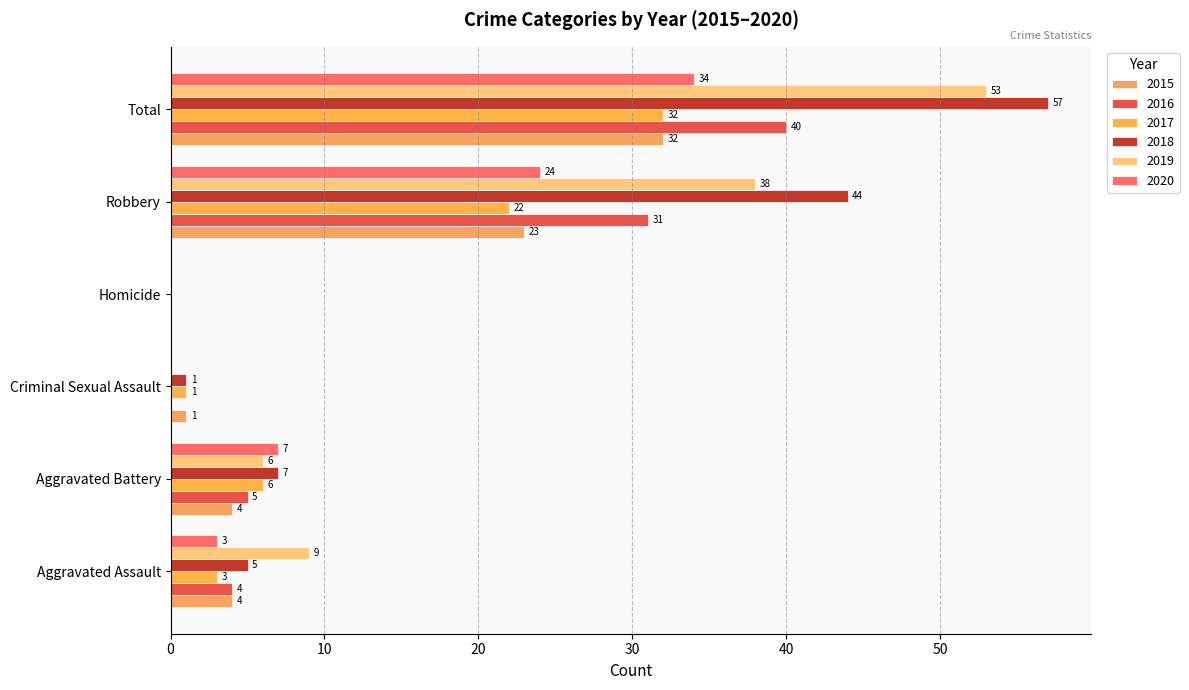

The value of 2015 at Aggravated Battery is 7. True or false?

False